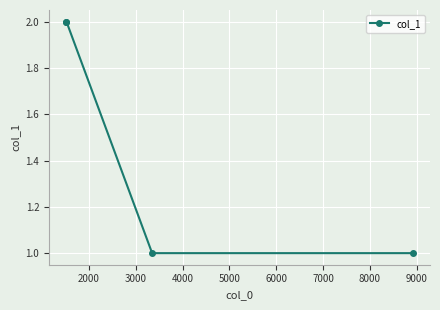

What is the sum of all values?

6